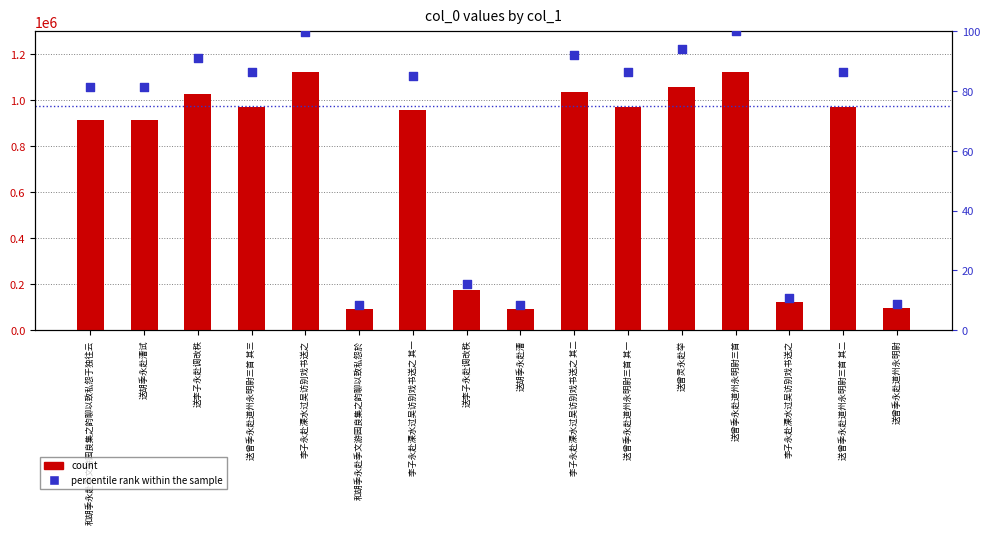

What is the total value across all series at 送曾灵永赴举?

1057551.1